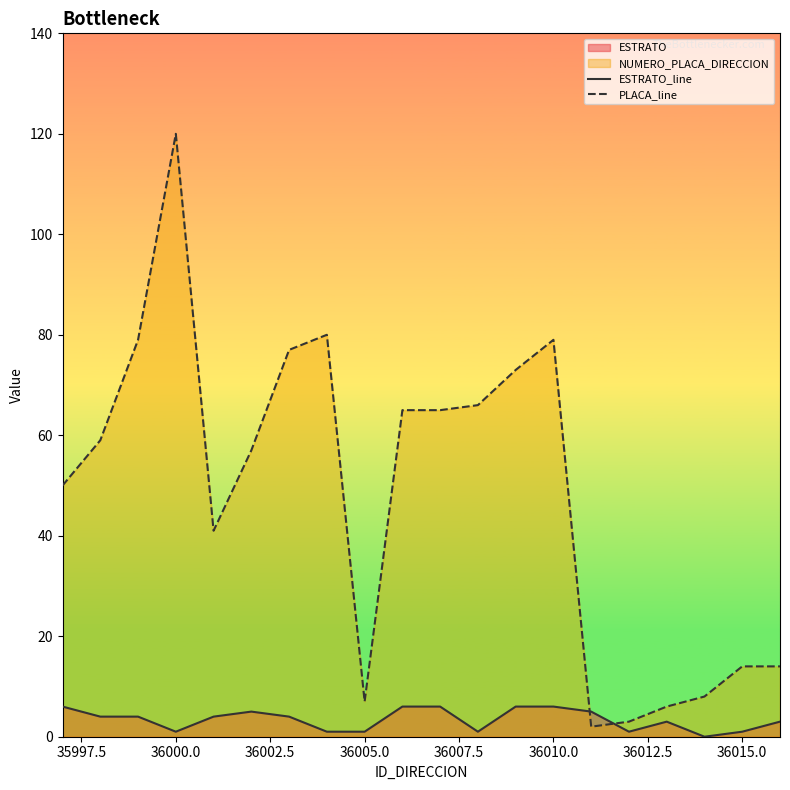

Does the chart display data point markers on the line(s)?

No